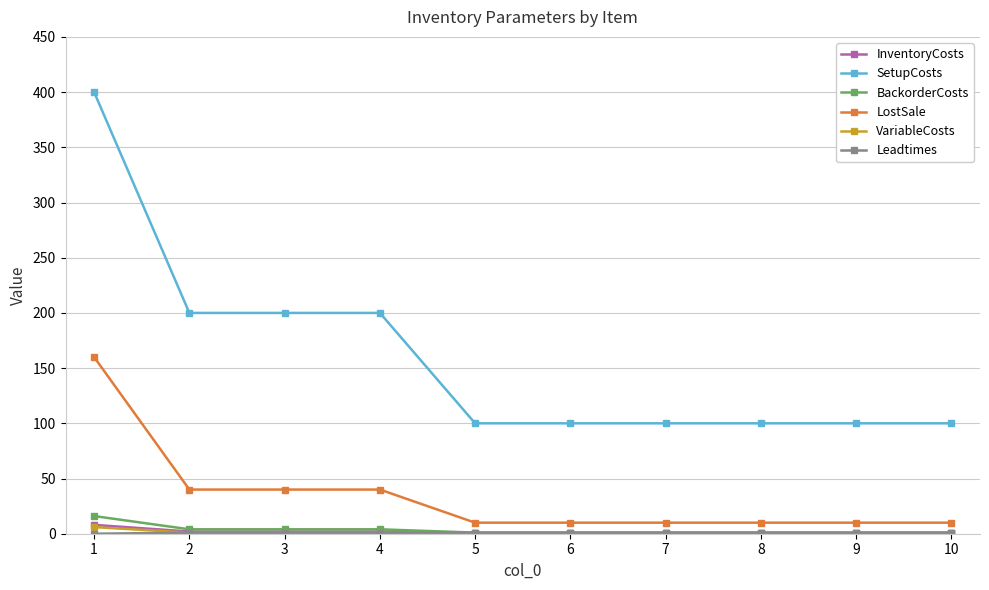

The value of LostSale at 8 is 10.0. True or false?

True